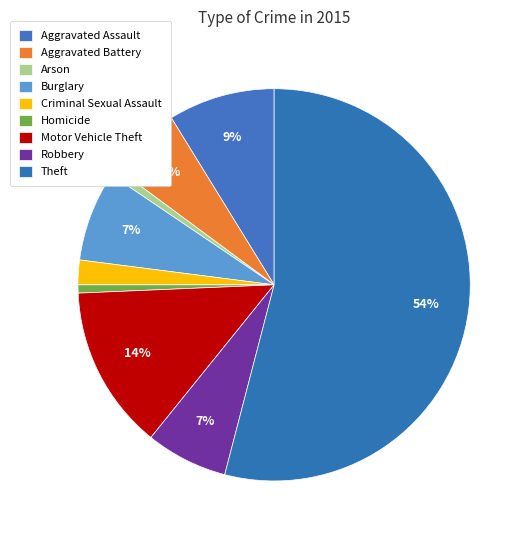

To the nearest percent, what is the difference between the Criminal Sexual Assault and Motor Vehicle Theft slice percentages?

11%